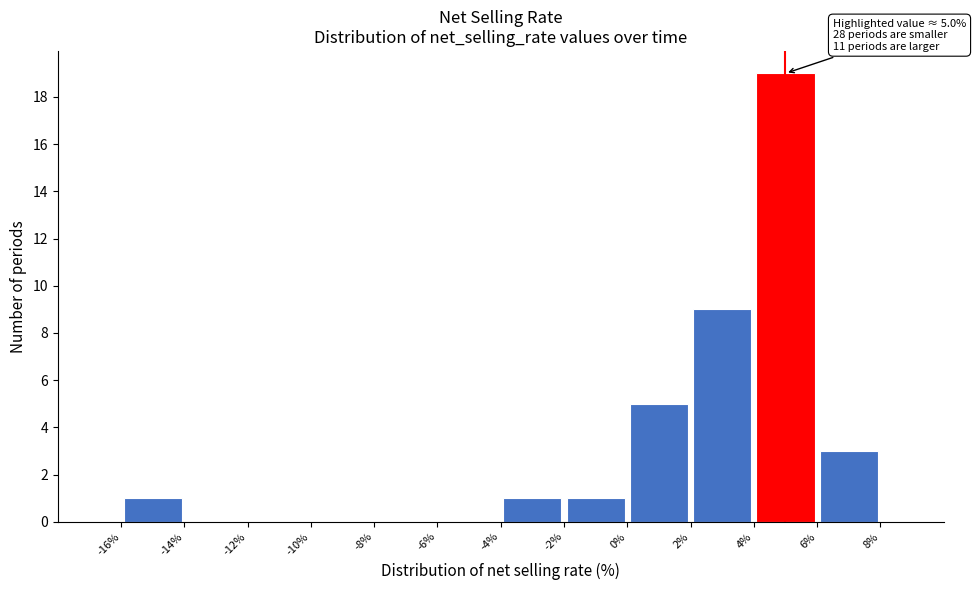

Which range on the x-axis has the tallest bar?

4% to 6%